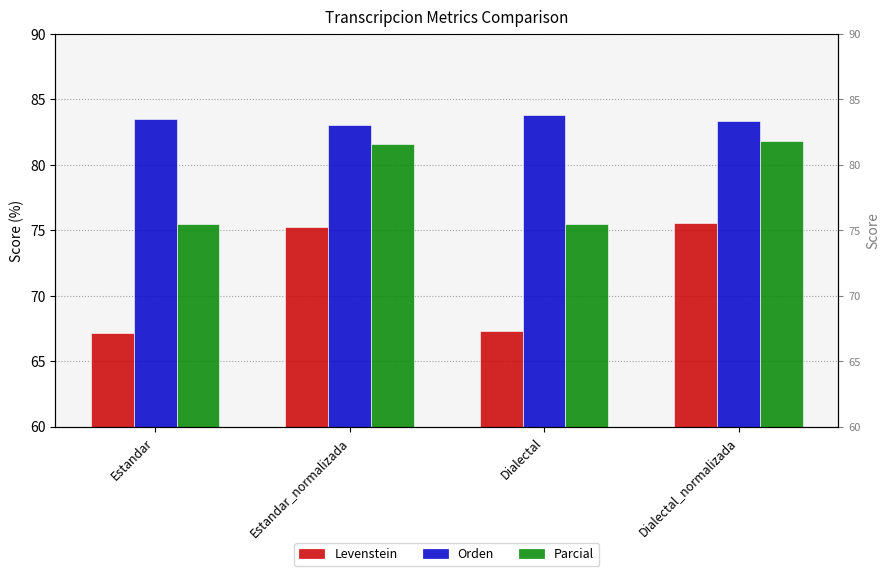

Which category has the lowest value in the Levenstein series?

Estandar